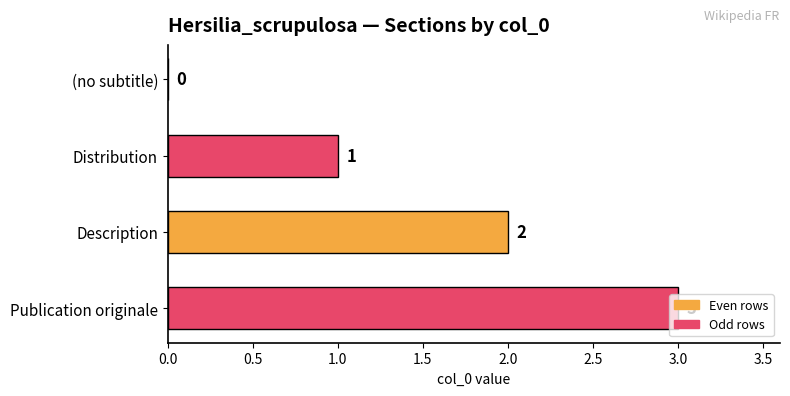

Are the bars grouped side by side (vs. stacked)?

No